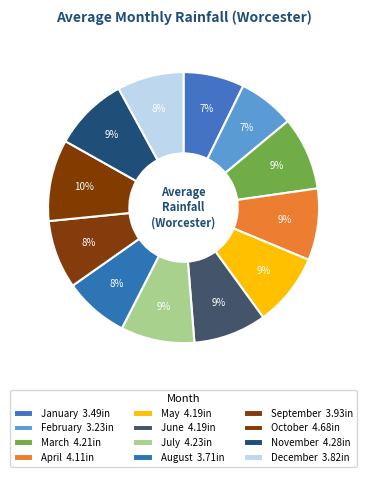

Rank the categories by value from lowest to highest.

February, January, August, December, September, April, May, June, March, July, November, October